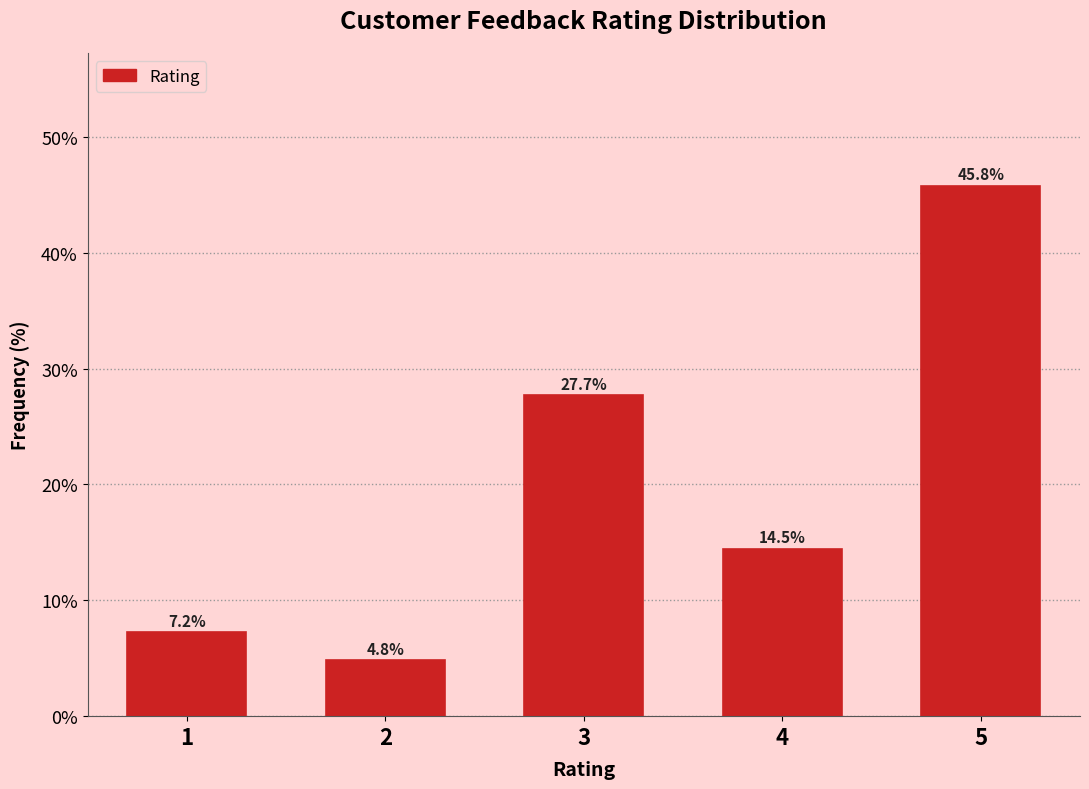

Reading left to right, transcribe all the data shown in this chart.

7.2	4.8	27.7	14.5	45.8